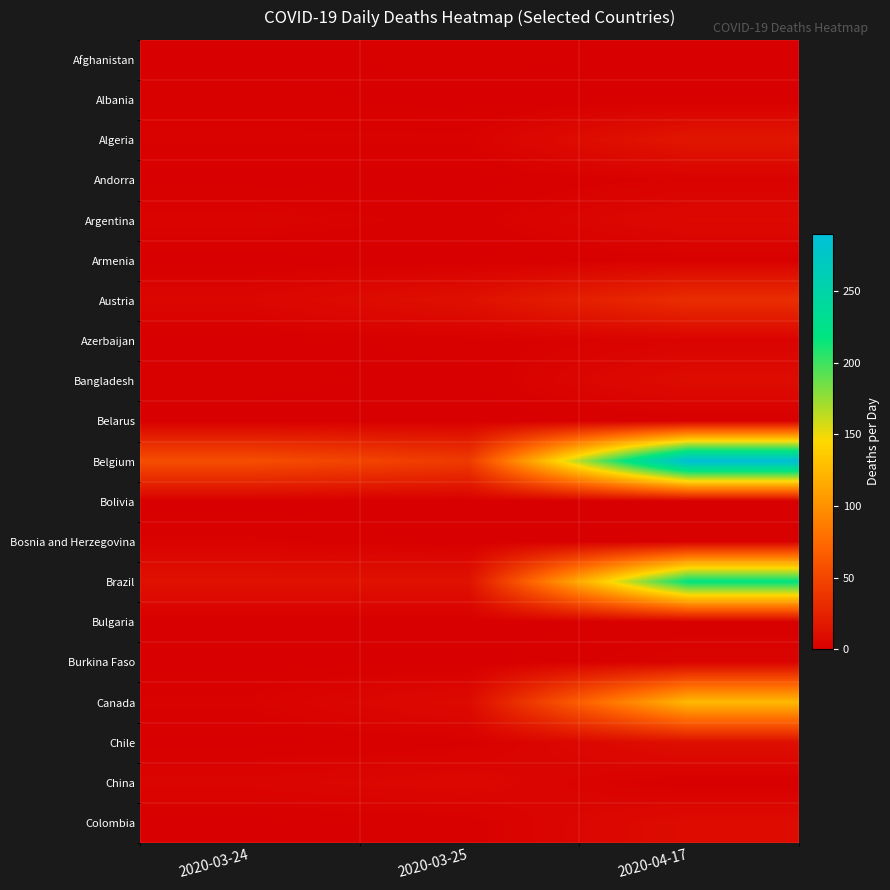

Reading left to right, extract all data points from this chart.

Afghanistan: 2020-03-24=0	2020-03-25=1	2020-04-17=0
Albania: 2020-03-24=1	2020-03-25=0	2020-04-17=0
Algeria: 2020-03-24=2	2020-03-25=2	2020-04-17=16
Andorra: 2020-03-24=0	2020-03-25=0	2020-04-17=2
Argentina: 2020-03-24=3	2020-03-25=1	2020-04-17=7
Armenia: 2020-03-24=0	2020-03-25=0	2020-04-17=1
Austria: 2020-03-24=5	2020-03-25=12	2020-04-17=33
Azerbaijan: 2020-03-24=0	2020-03-25=1	2020-04-17=3
Bangladesh: 2020-03-24=1	2020-03-25=0	2020-04-17=9
Belarus: 2020-03-24=0	2020-03-25=0	2020-04-17=0
Belgium: 2020-03-24=56	2020-03-25=42	2020-04-17=290
Bolivia: 2020-03-24=0	2020-03-25=0	2020-04-17=0
Bosnia and Herzegovina: 2020-03-24=2	2020-03-25=0	2020-04-17=1
Brazil: 2020-03-24=13	2020-03-25=13	2020-04-17=219
Bulgaria: 2020-03-24=0	2020-03-25=0	2020-04-17=1
Burkina Faso: 2020-03-24=0	2020-03-25=0	2020-04-17=3
Canada: 2020-03-24=2	2020-03-25=8	2020-04-17=125
Chile: 2020-03-24=0	2020-03-25=1	2020-04-17=11
China: 2020-03-24=4	2020-03-25=6	2020-04-17=0
Colombia: 2020-03-24=0	2020-03-25=1	2020-04-17=9